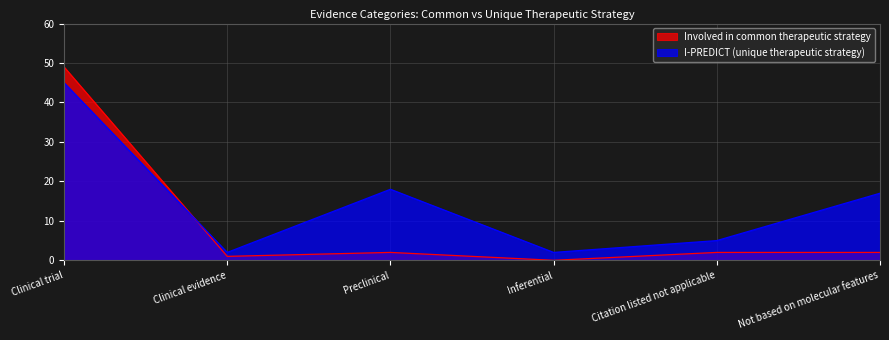

Reading right to left, list all the values displayed in this chart.

Involved in common therapeutic strategy: 2	2	0	2	1	49
I-PREDICT (unique therapeutic strategy): 17	5	2	18	2	45